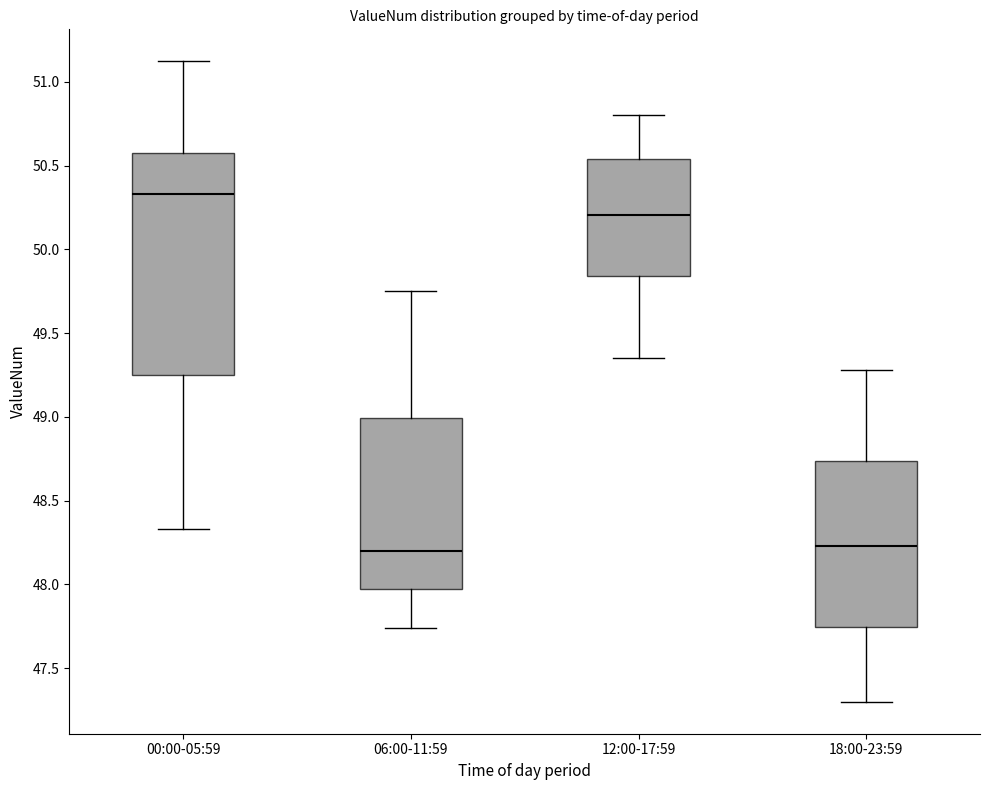

Which box has the highest median line?

00:00-05:59